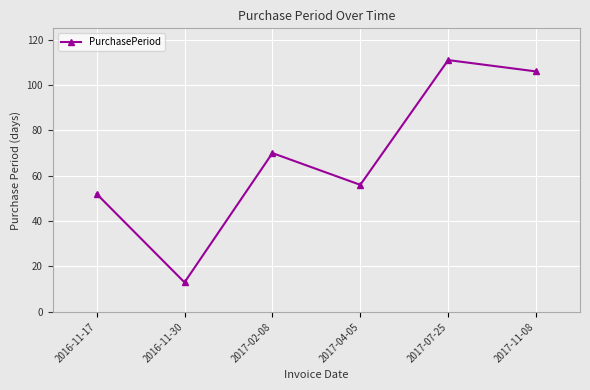

Where is the first local maximum?

2017-02-08